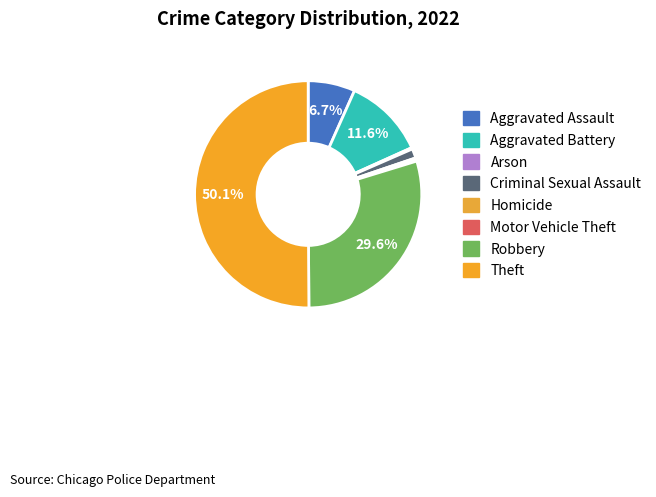

Count the number of slices in the pie.

8